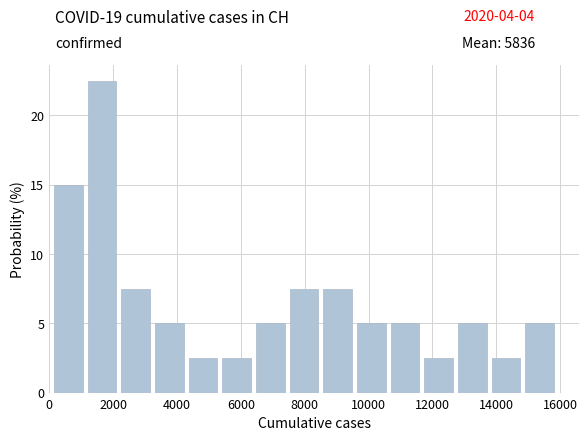

Reading left to right, transcribe this chart: for each bar, give the range it covers on the x-axis and its height. Neither the bar edges nor the heights are printed on the chart, so give them approximately, as read against the axes.

0 to 1200: 15.0
1200 to 2200: 22.5
2200 to 3200: 7.5
3200 to 4200: 5.0
4200 to 5400: 2.5
5400 to 6400: 2.5
6400 to 7400: 5.0
7400 to 8600: 7.5
8600 to 9600: 7.5
9600 to 10600: 5.0
10600 to 11600: 5.0
11600 to 12800: 2.5
12800 to 13800: 5.0
13800 to 14800: 2.5
14800 to 15800: 5.0